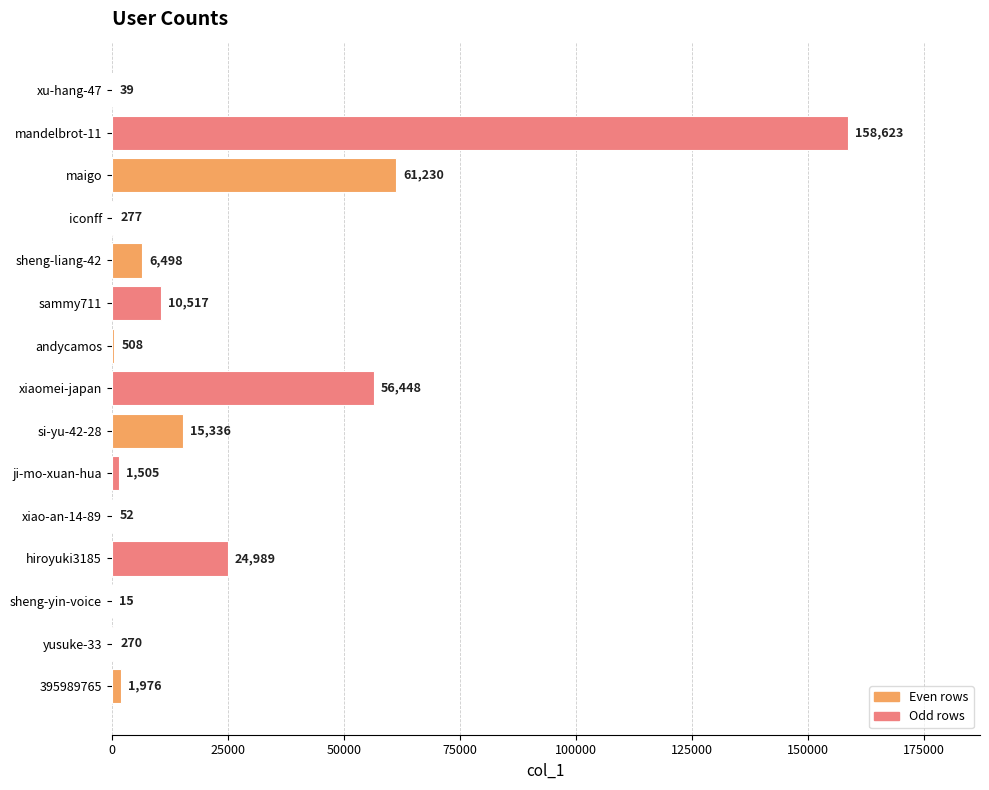

What is the change in value from si-yu-42-28 to sheng-liang-42?

-8838